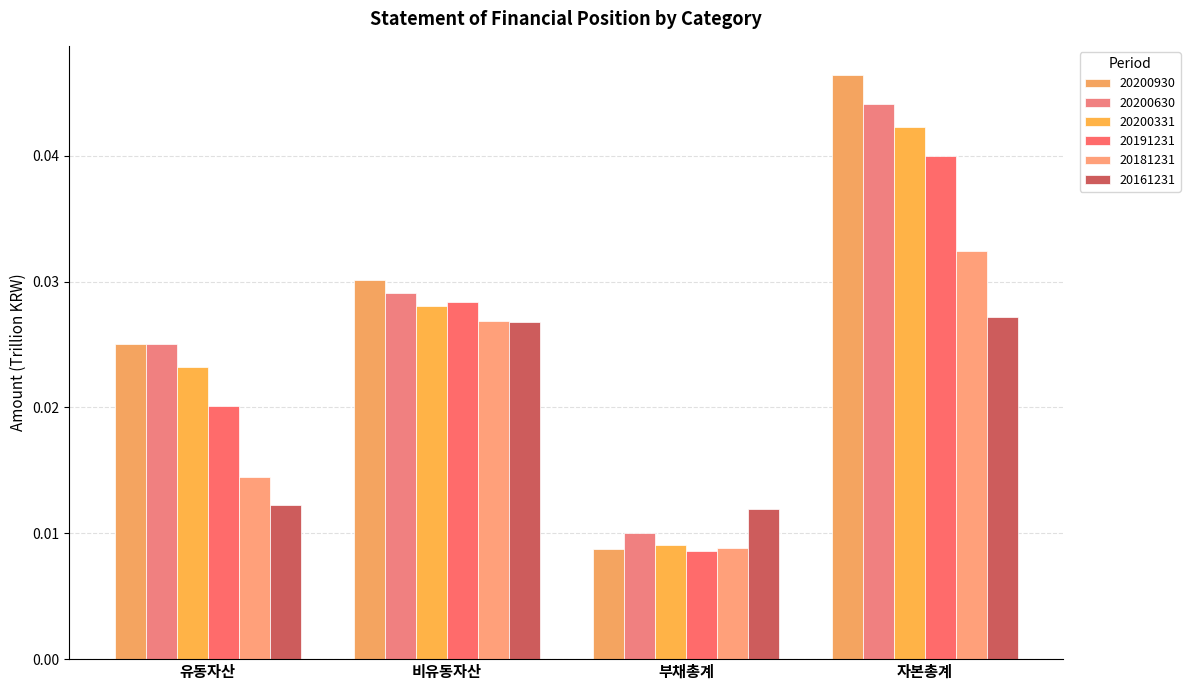

What is the label of the 1st bar from the right?

자본총계